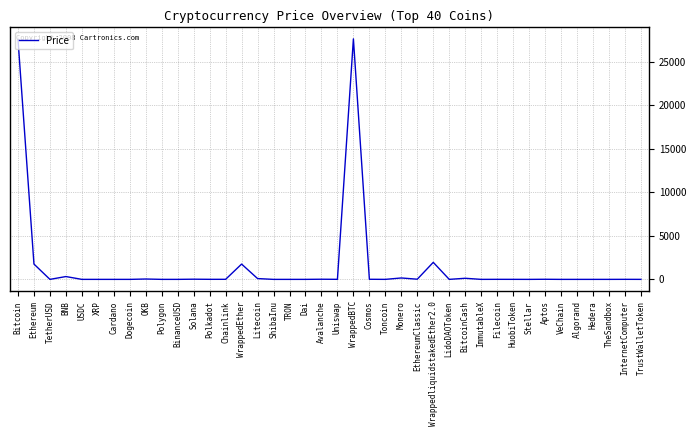

Where is the first local minimum?

TetherUSD